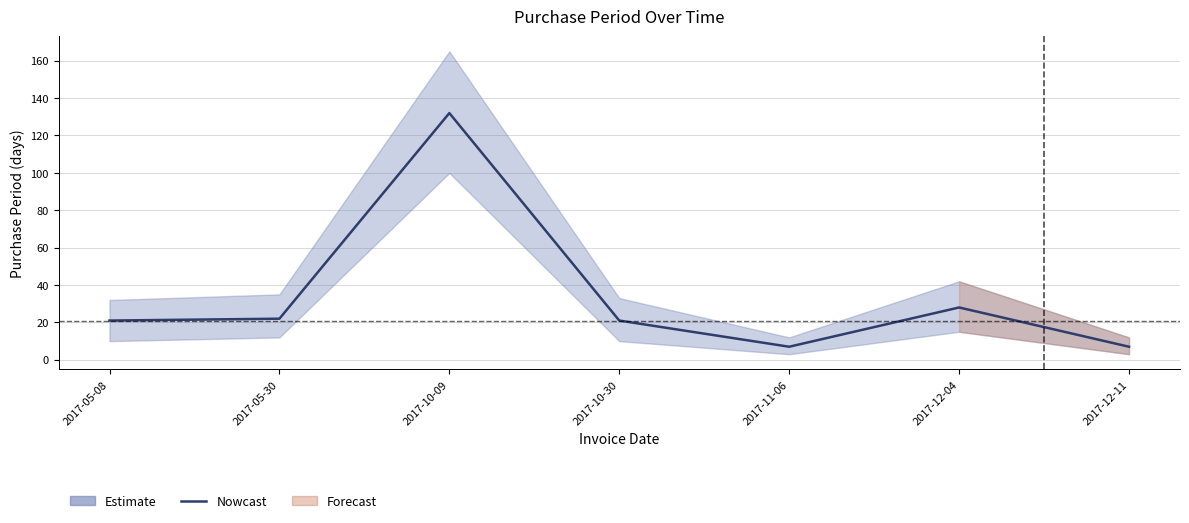

Which label corresponds to the largest value in the chart?

2017-10-09